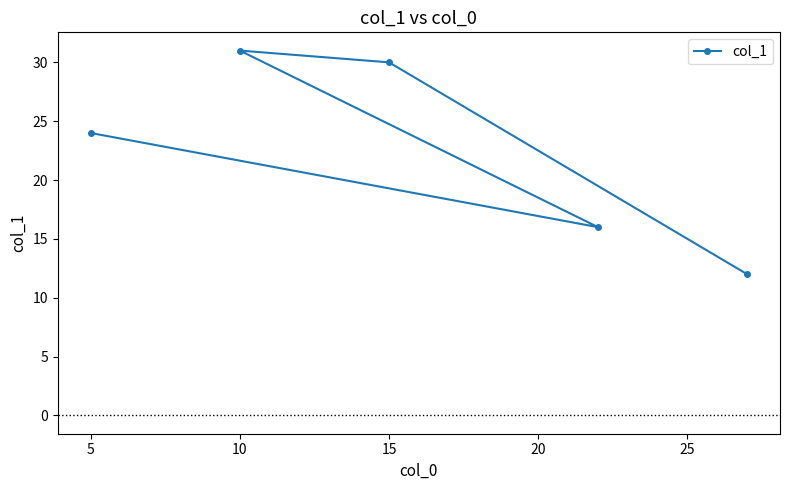

True or false: the data has more than 2 interior local peaks.

False